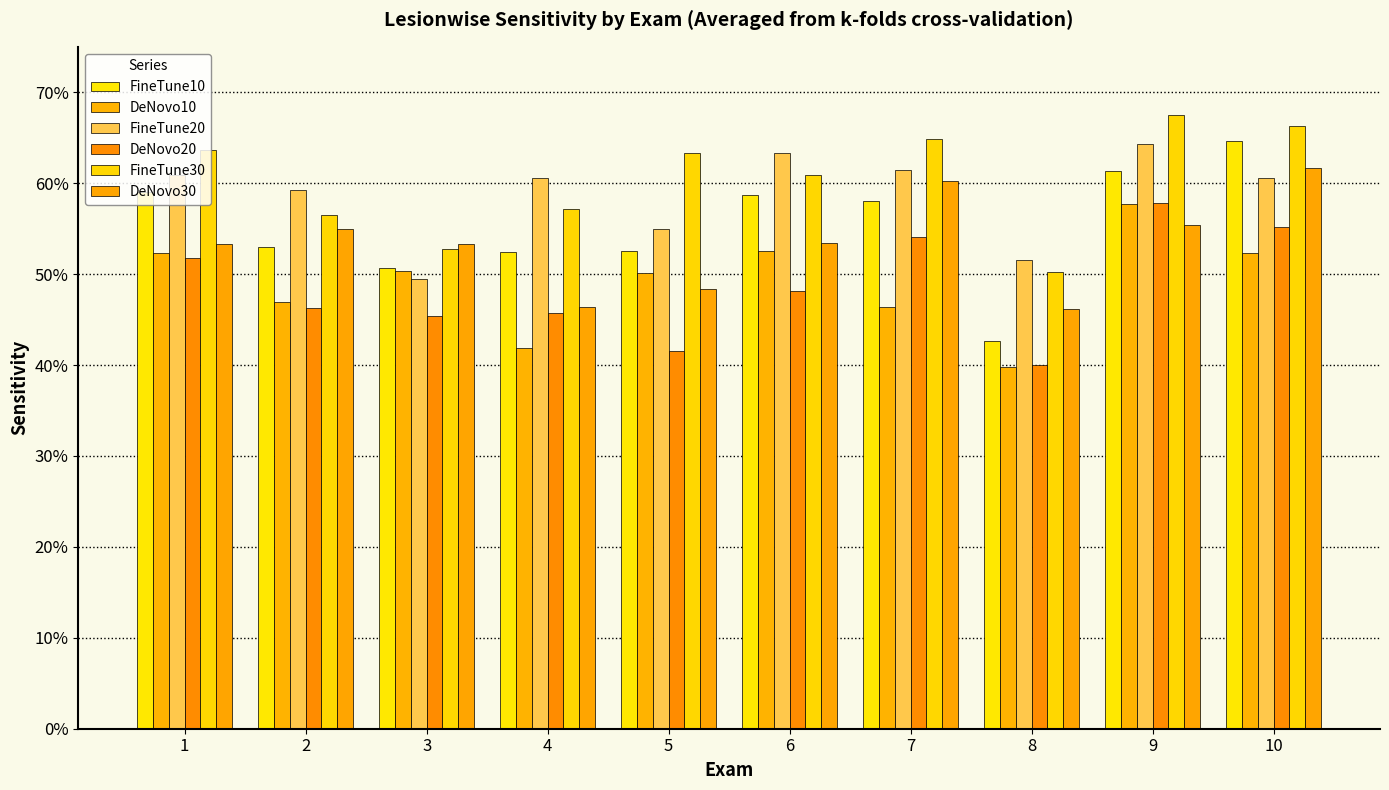

How many DeNovo10 values are between 0 and 1?

10